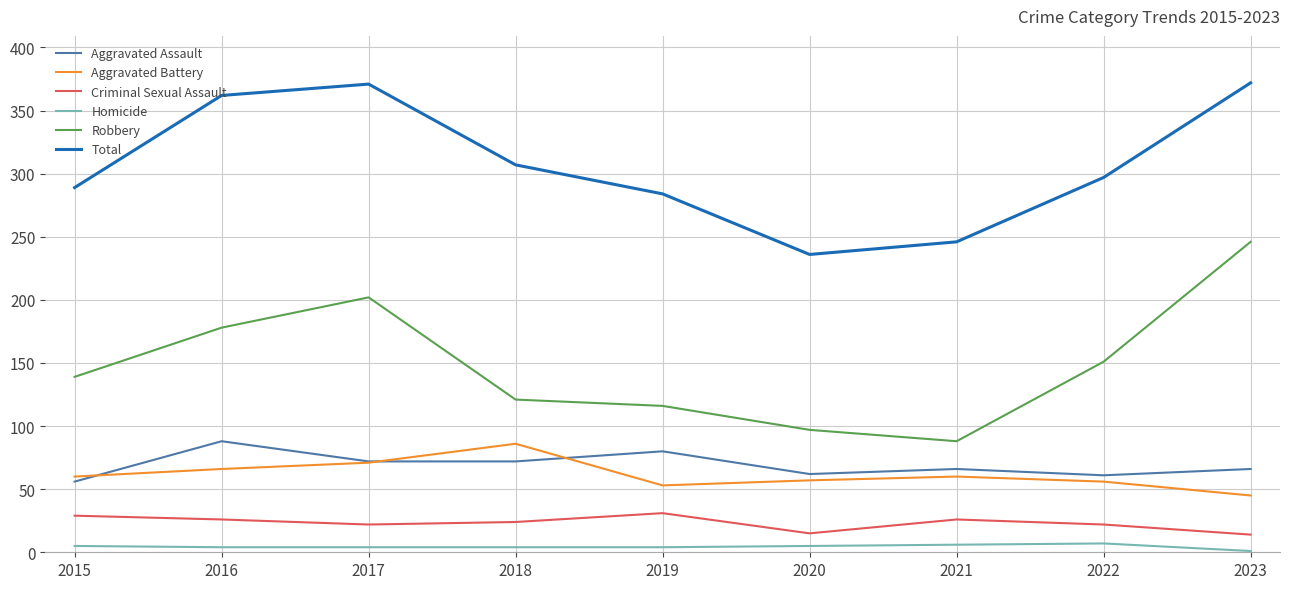

True or false: Criminal Sexual Assault and Aggravated Assault cross at least once.

False